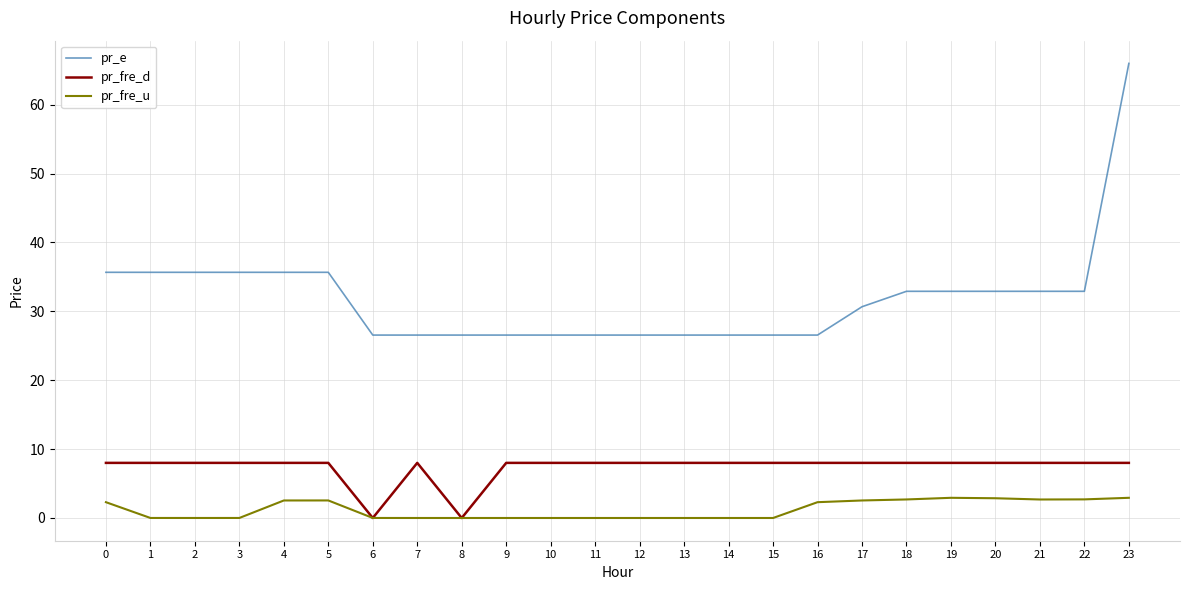

Which series changed the most between 10 and 20?

pr_e